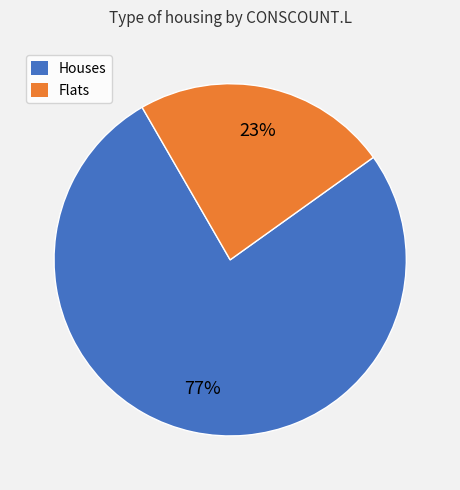

Which category has the biggest portion of the pie?

Houses